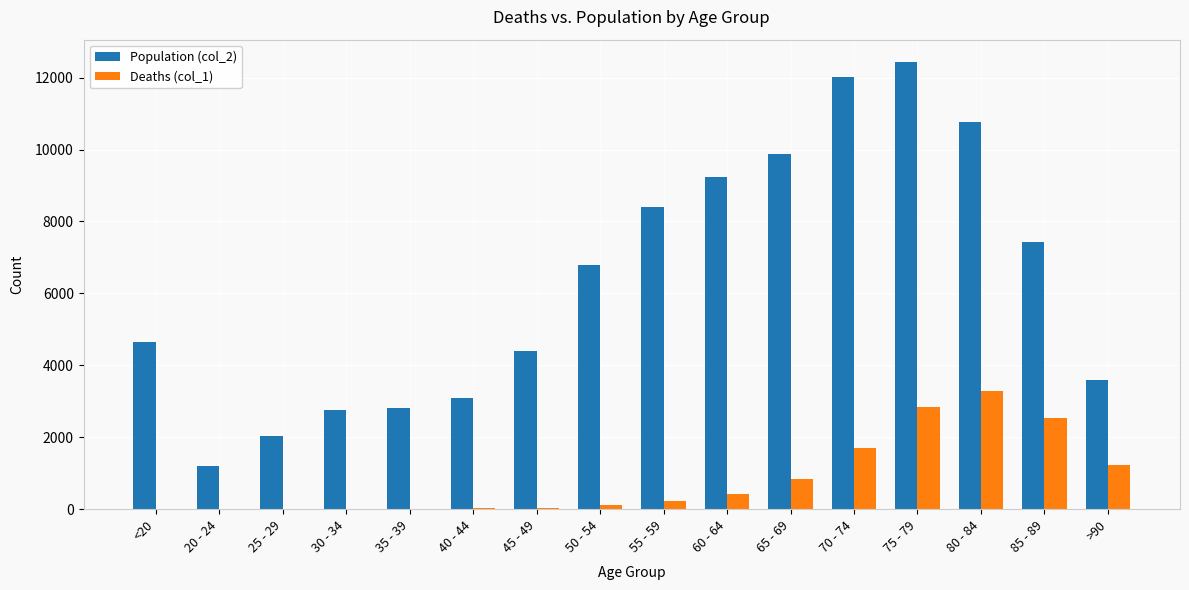

What is the maximum value for Deaths (col_1)?

3273